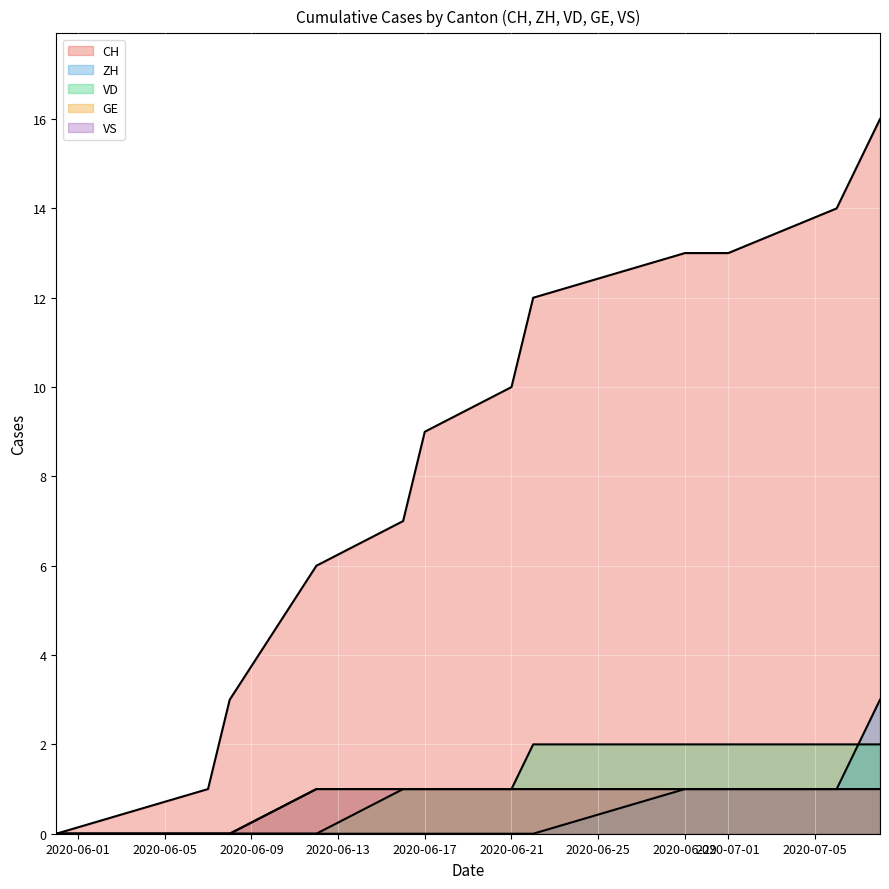

At how many categories does at least one series exceed 4?

9